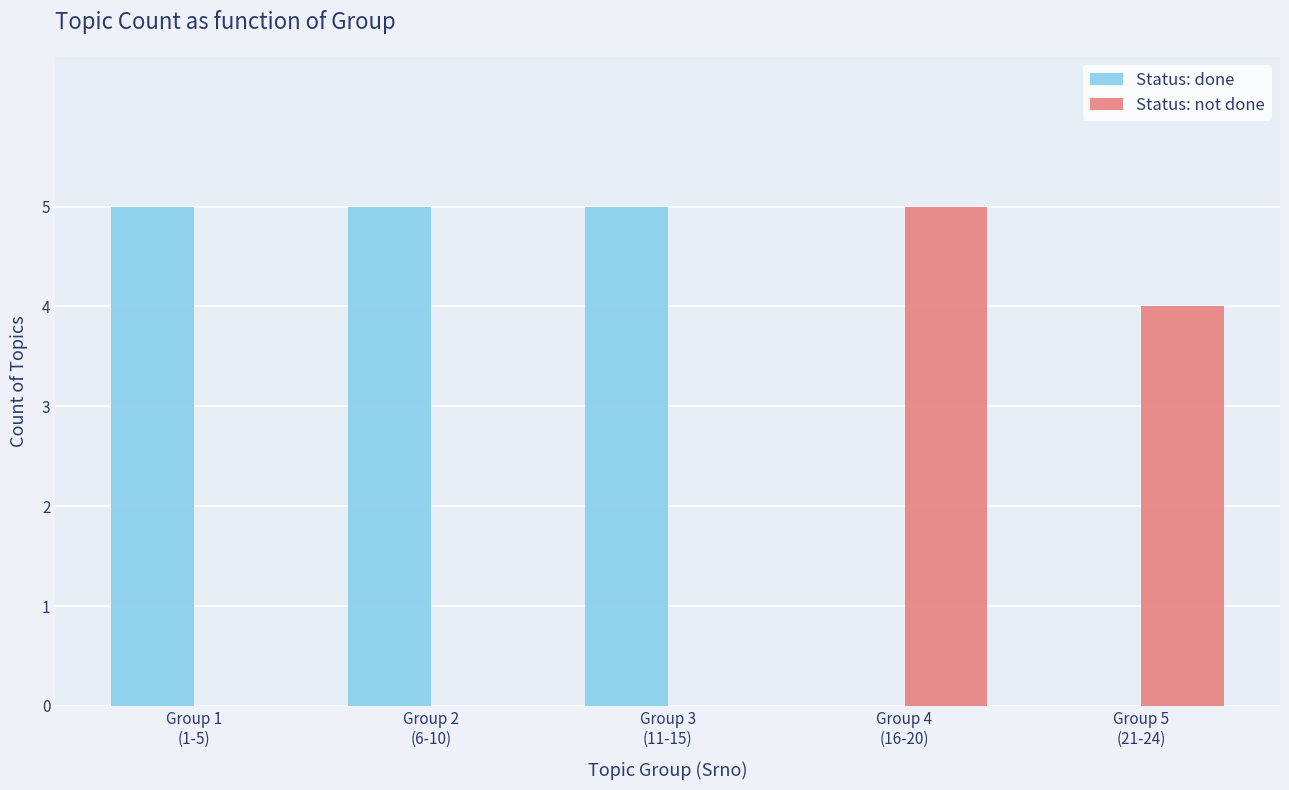

What is the maximum value for Status: not done?

5